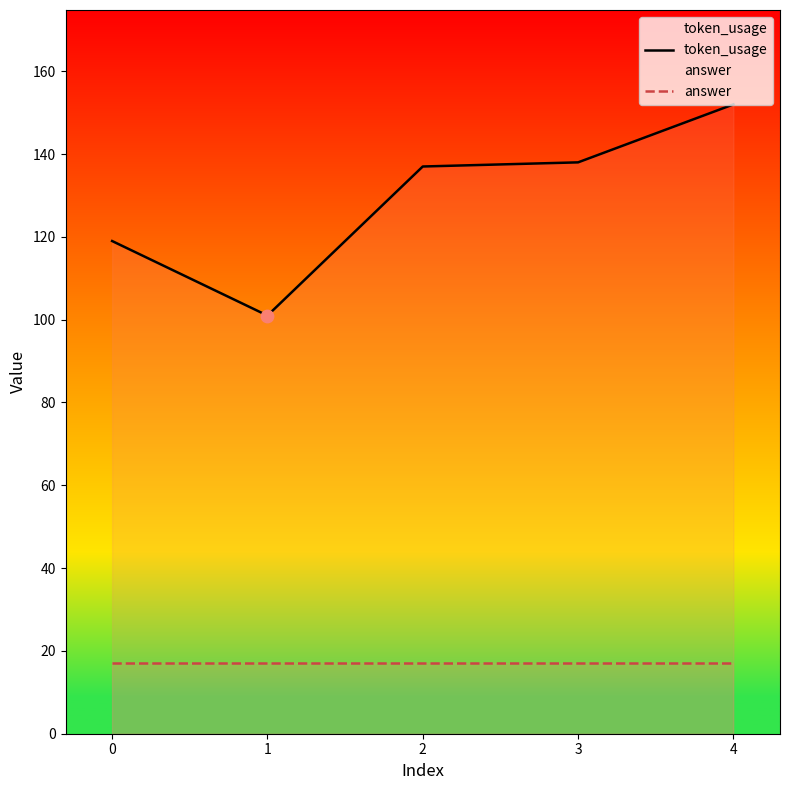

Which series reaches the minimum Y coordinate?

answer